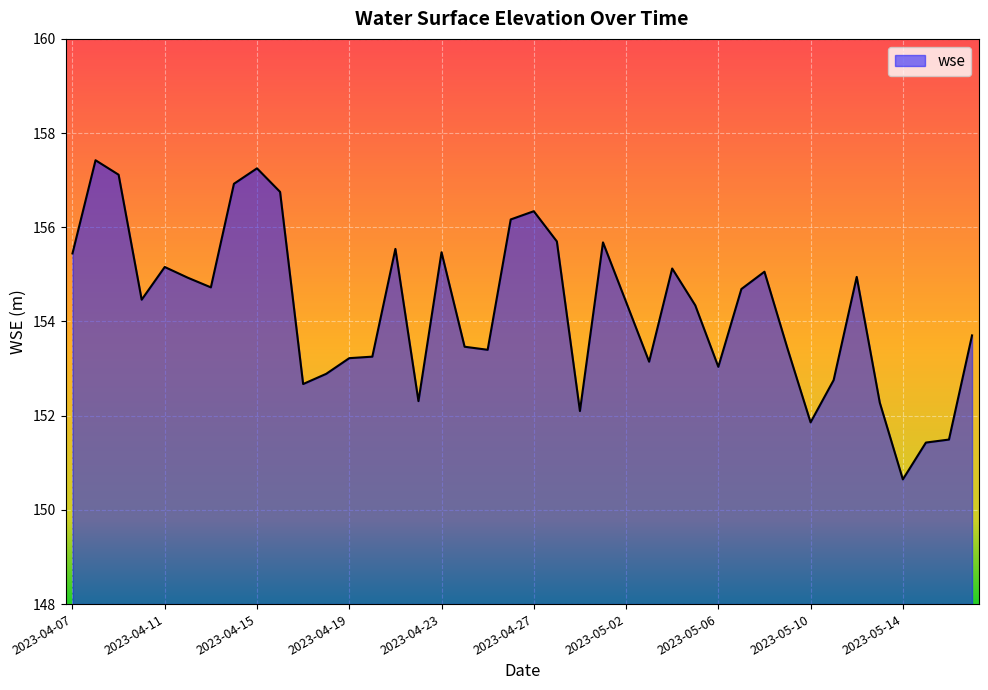

What is the difference between the maximum and minimum values?

6.8